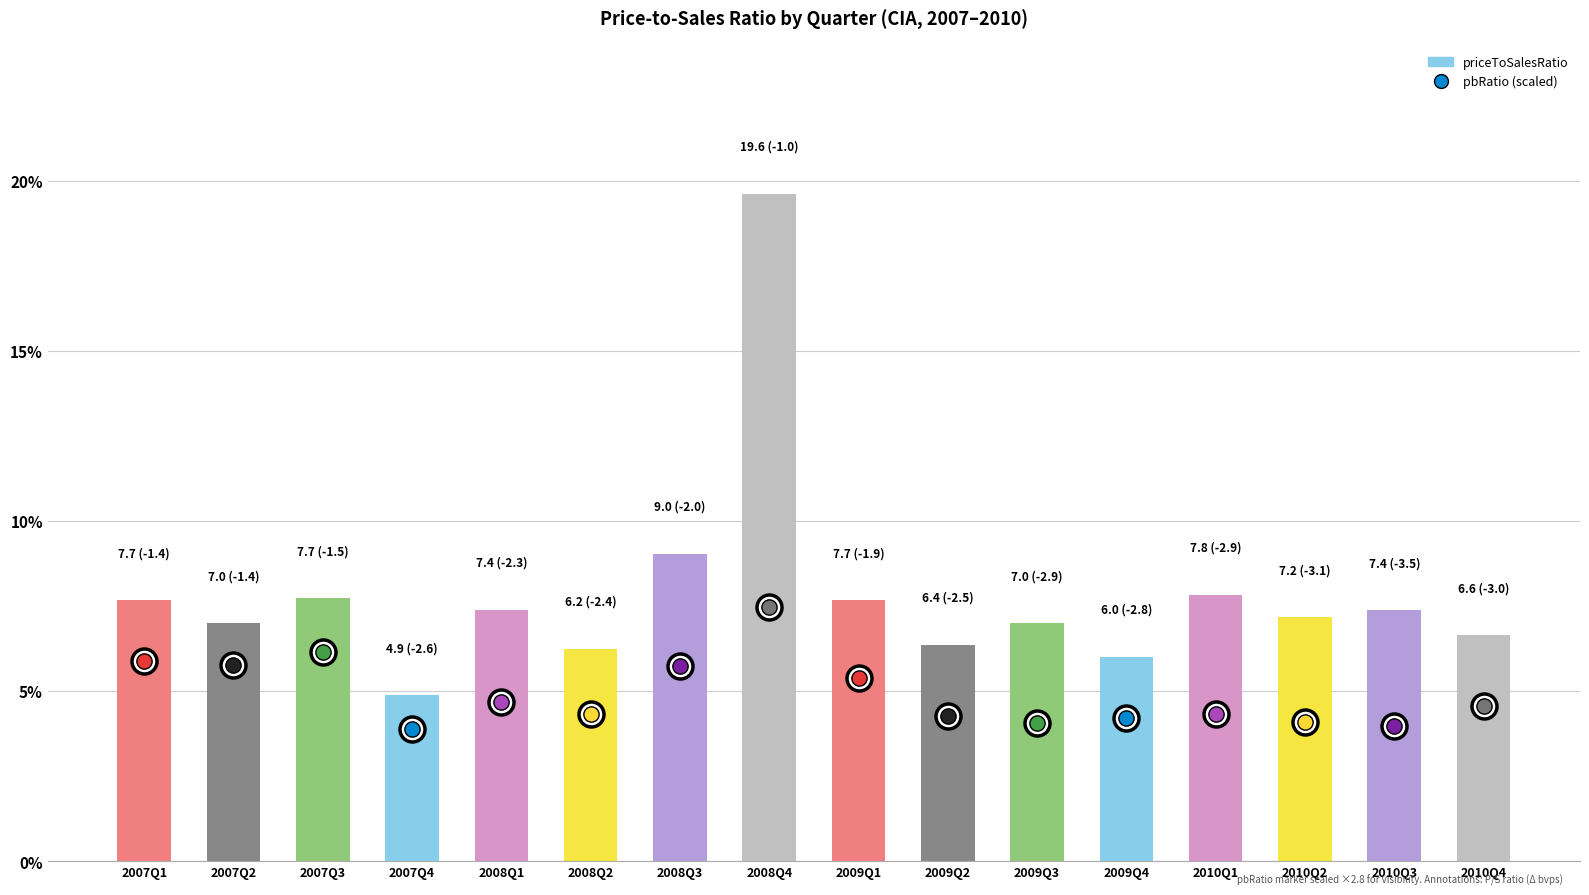

At which label is the value closest to 12?

2008Q3